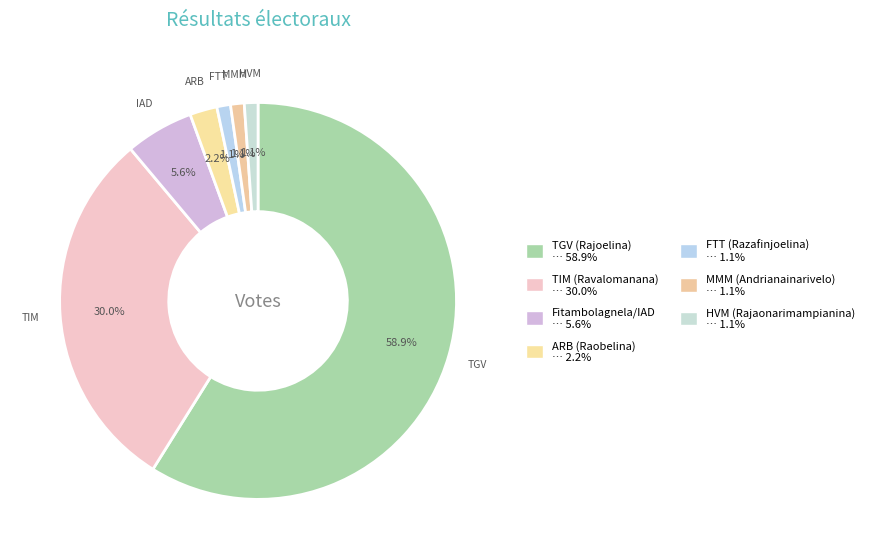

What is the ratio of the value at TGV (Rajoelina) to the value at FTT (Razafinjoelina)?

53.0